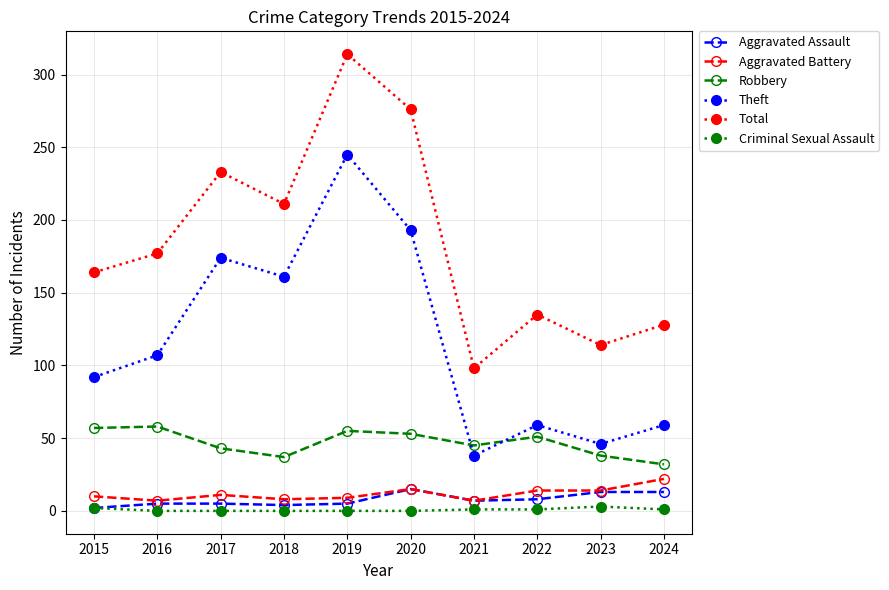

Where does the Aggravated Assault series first go above 7?

2020